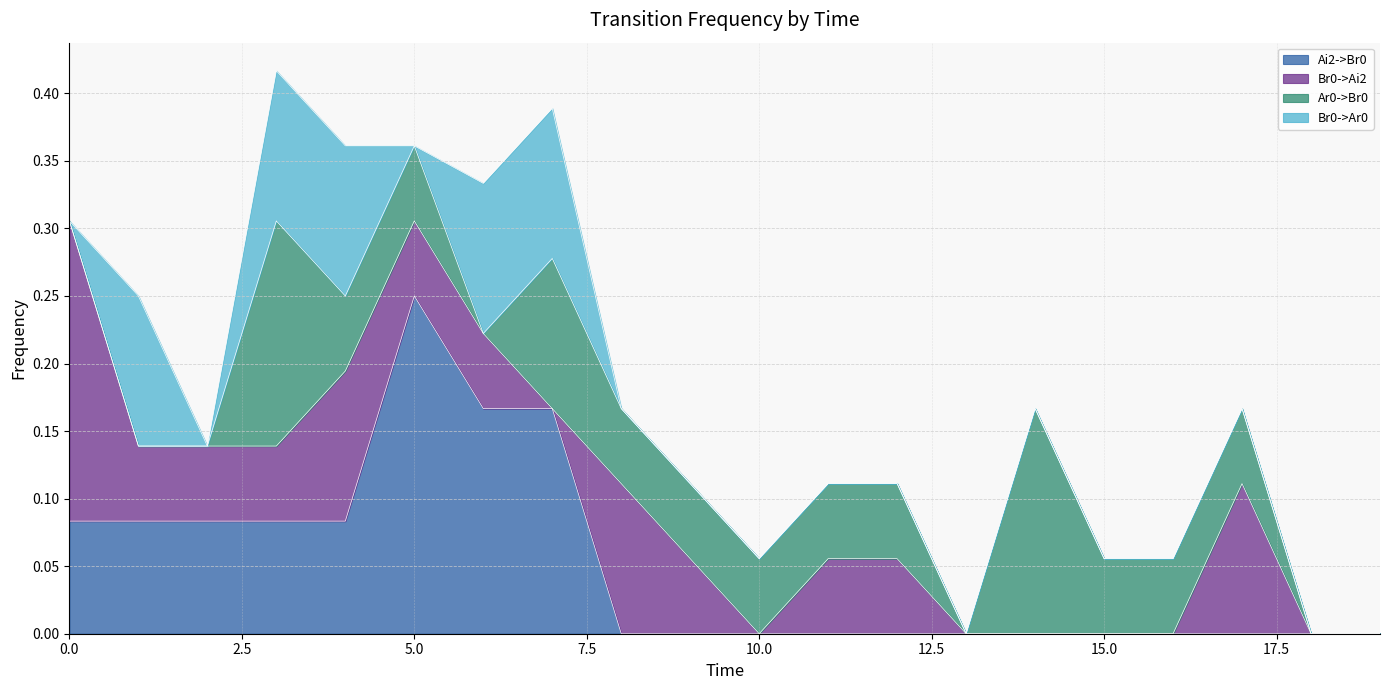

Reading right to left, what are all the values shown in this chart?

Ai2->Br0: 19=0.0	18=0.0	17=0.0	16=0.0	15=0.0	14=0.0	13=0.0	12=0.0	11=0.0	10=0.0	9=0.0	8=0.0	7=0.2	6=0.2	5=0.2	4=0.1	3=0.1	2=0.1	1=0.1	0=0.1
Br0->Ai2: 19=0.0	18=0.0	17=0.1	16=0.0	15=0.0	14=0.0	13=0.0	12=0.1	11=0.1	10=0.0	9=0.1	8=0.1	7=0.0	6=0.1	5=0.1	4=0.1	3=0.1	2=0.1	1=0.1	0=0.2
Ar0->Br0: 19=0.0	18=0.0	17=0.1	16=0.1	15=0.1	14=0.2	13=0.0	12=0.1	11=0.1	10=0.1	9=0.1	8=0.1	7=0.1	6=0.0	5=0.1	4=0.1	3=0.2	2=0.0	1=0.0	0=0.0
Br0->Ar0: 19=0.0	18=0.0	17=0.0	16=0.0	15=0.0	14=0.0	13=0.0	12=0.0	11=0.0	10=0.0	9=0.0	8=0.0	7=0.1	6=0.1	5=0.0	4=0.1	3=0.1	2=0.0	1=0.1	0=0.0